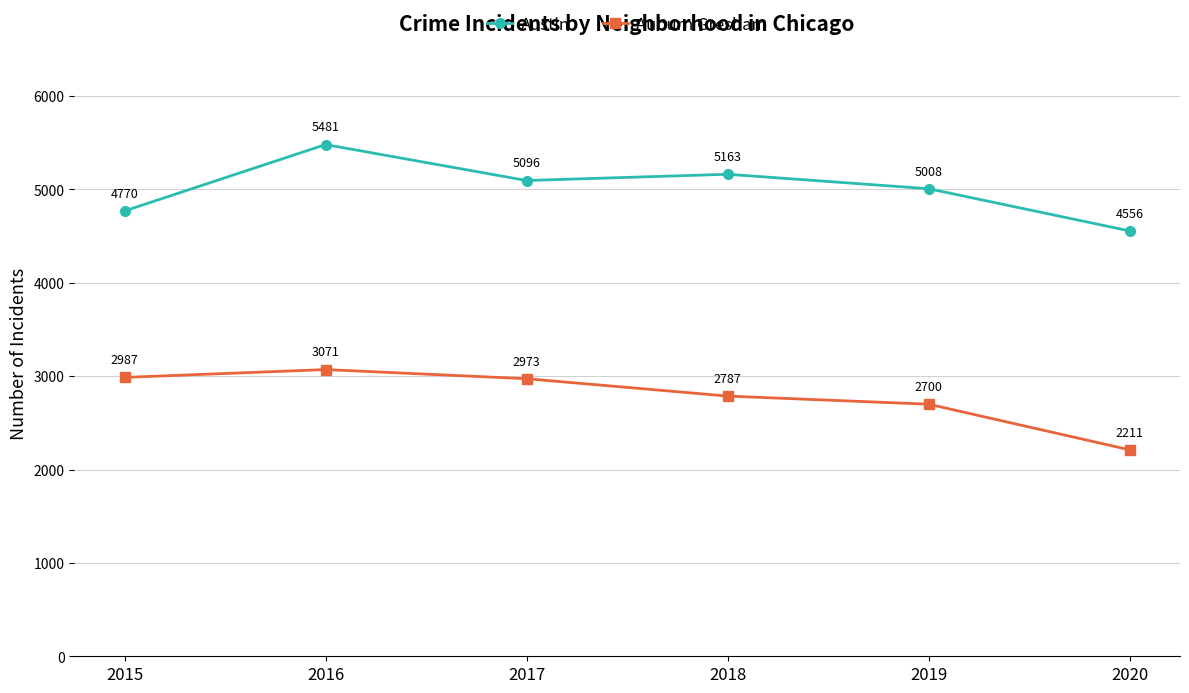

Which series has the largest total across all categories?

Austin